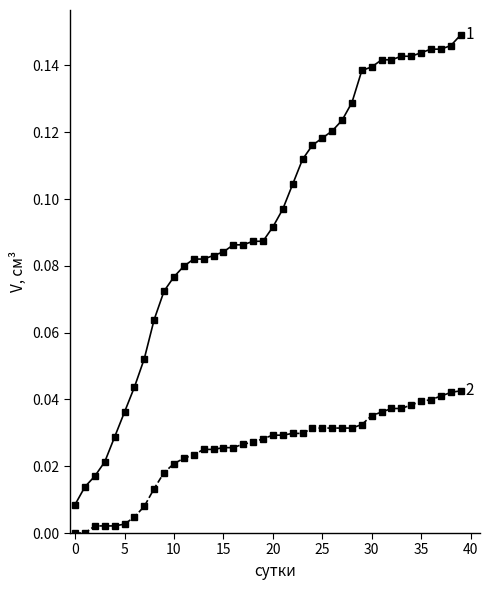

The value of col_3,col_4 at 10 is 0.0. True or false?

False